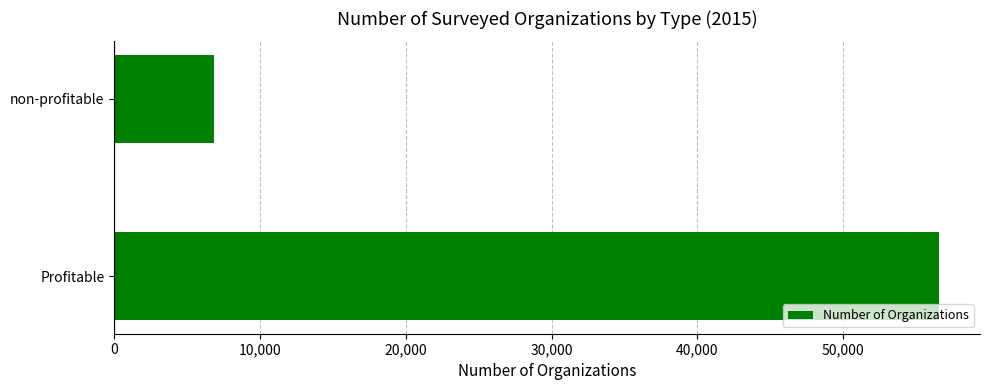

What is the sum of all values?

63409